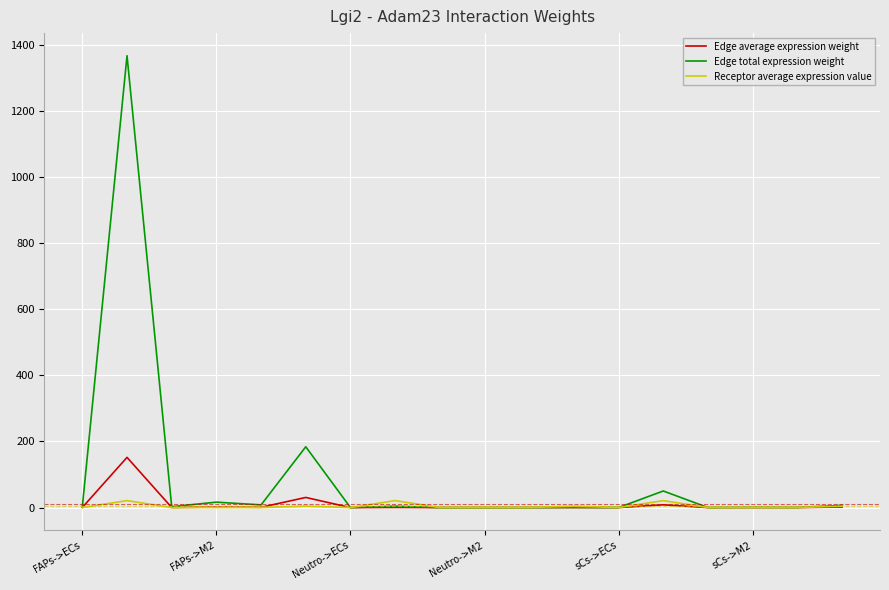

List the series in order of their peak value, highest first.

Edge total expression weight, Edge average expression weight, Receptor average expression value